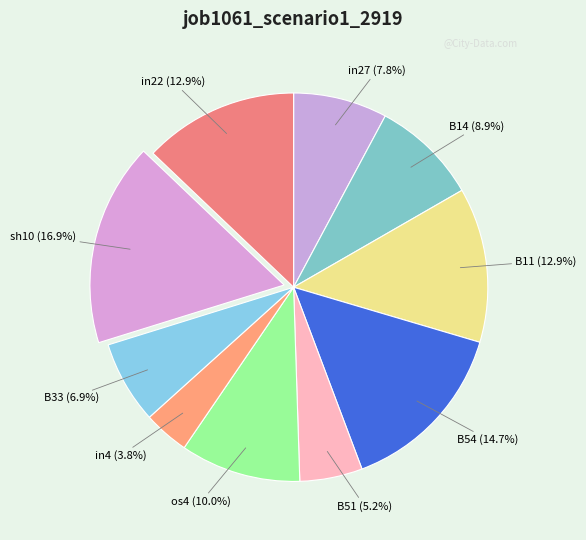

To the nearest percent, what portion does in22 represent?

13%